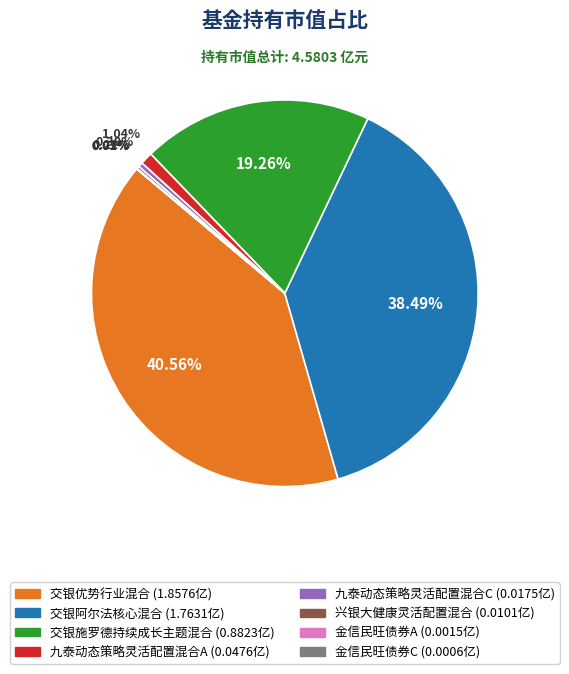

What is the largest slice in the pie chart?

交银优势行业混合